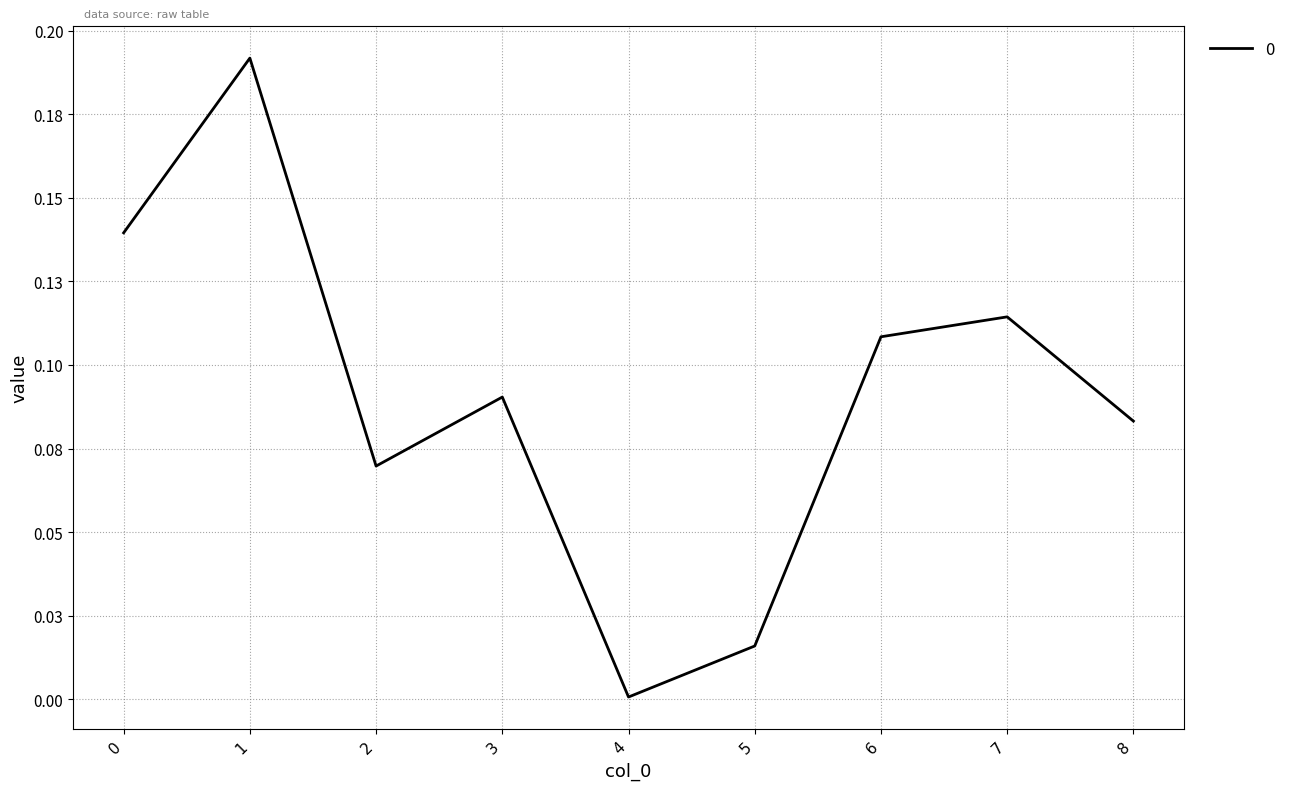

True or false: there are more than 2 points higher than both neighbors.

True